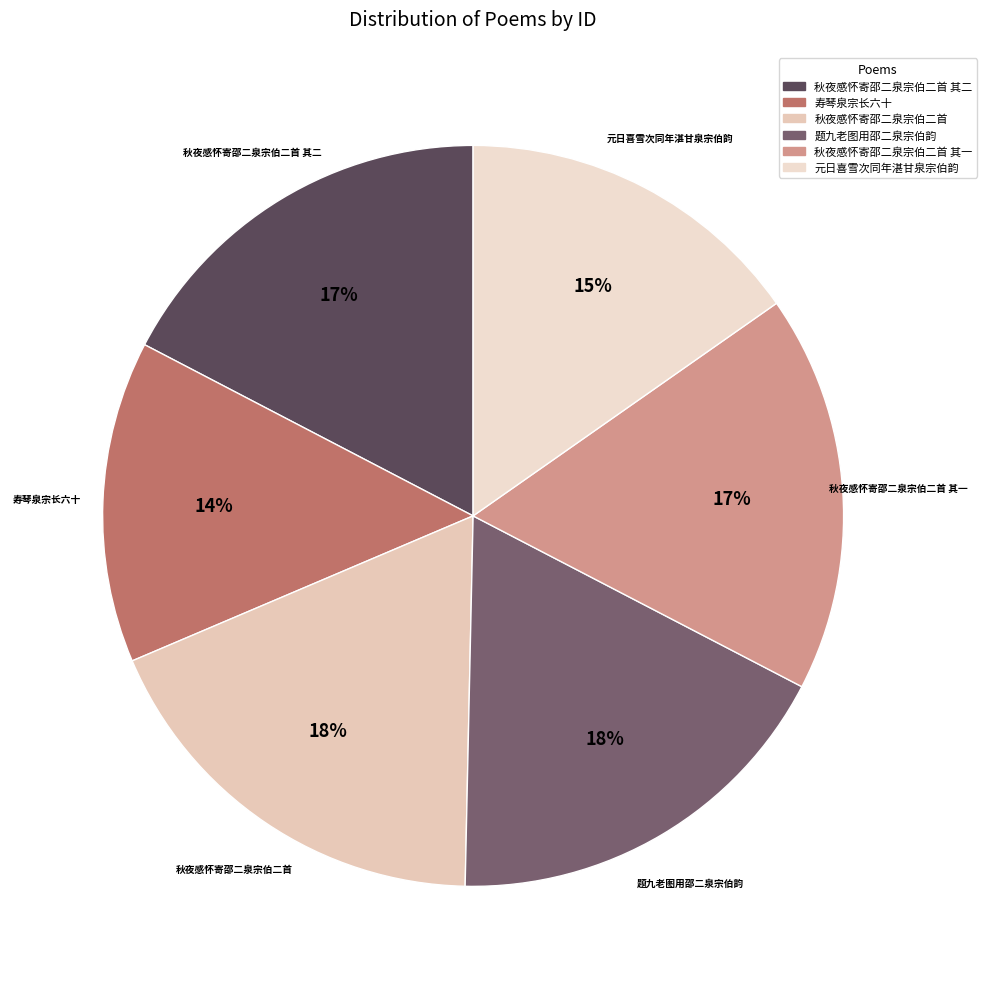

Count the number of slices in the pie.

6